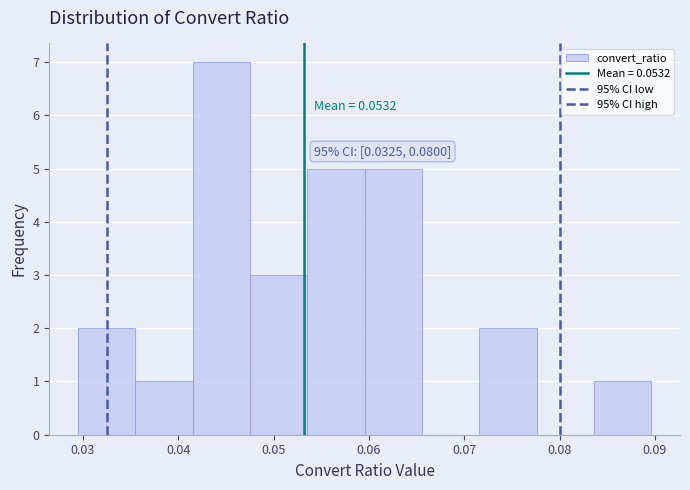

Over which range of the x-axis is the bar tallest?

0.042 to 0.048